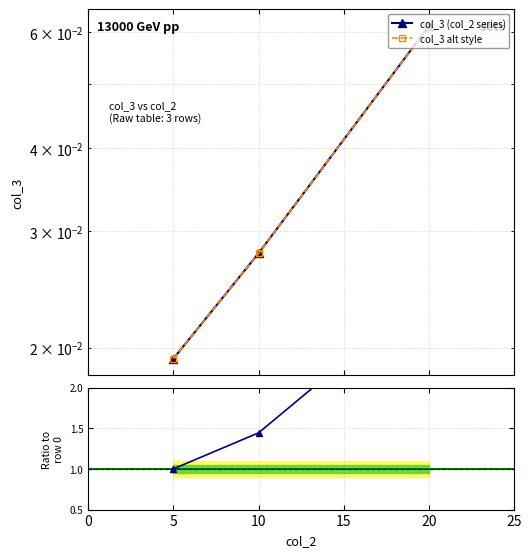

Count the col_3 (col_2 series) values in the range 0 to 1.

3